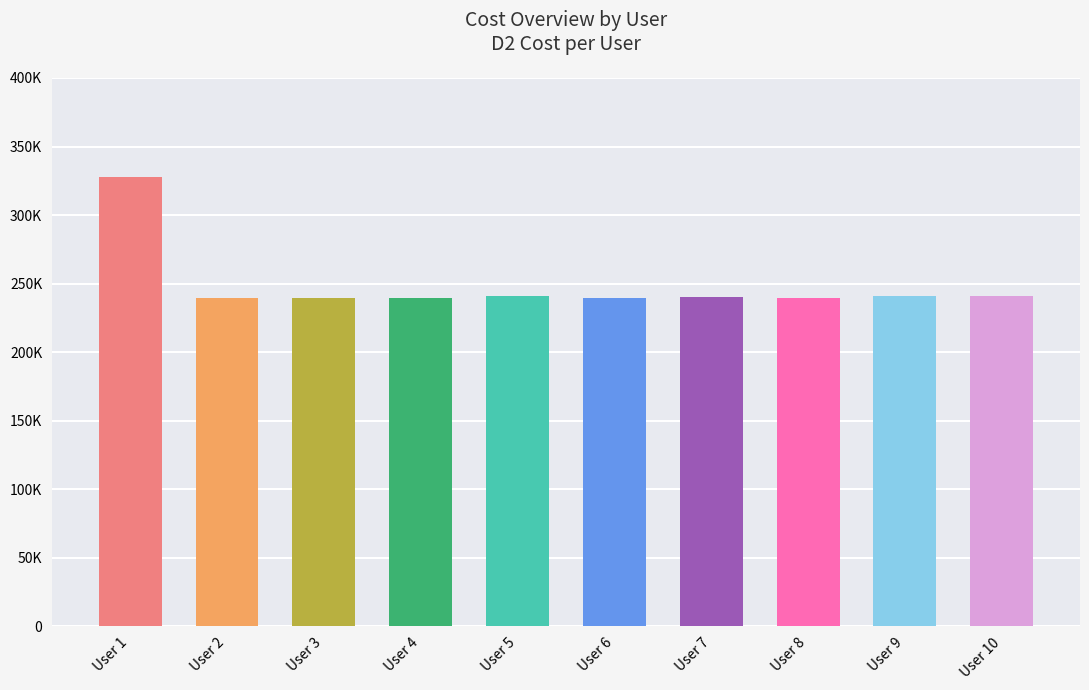

What is the sum of all values?

2488313